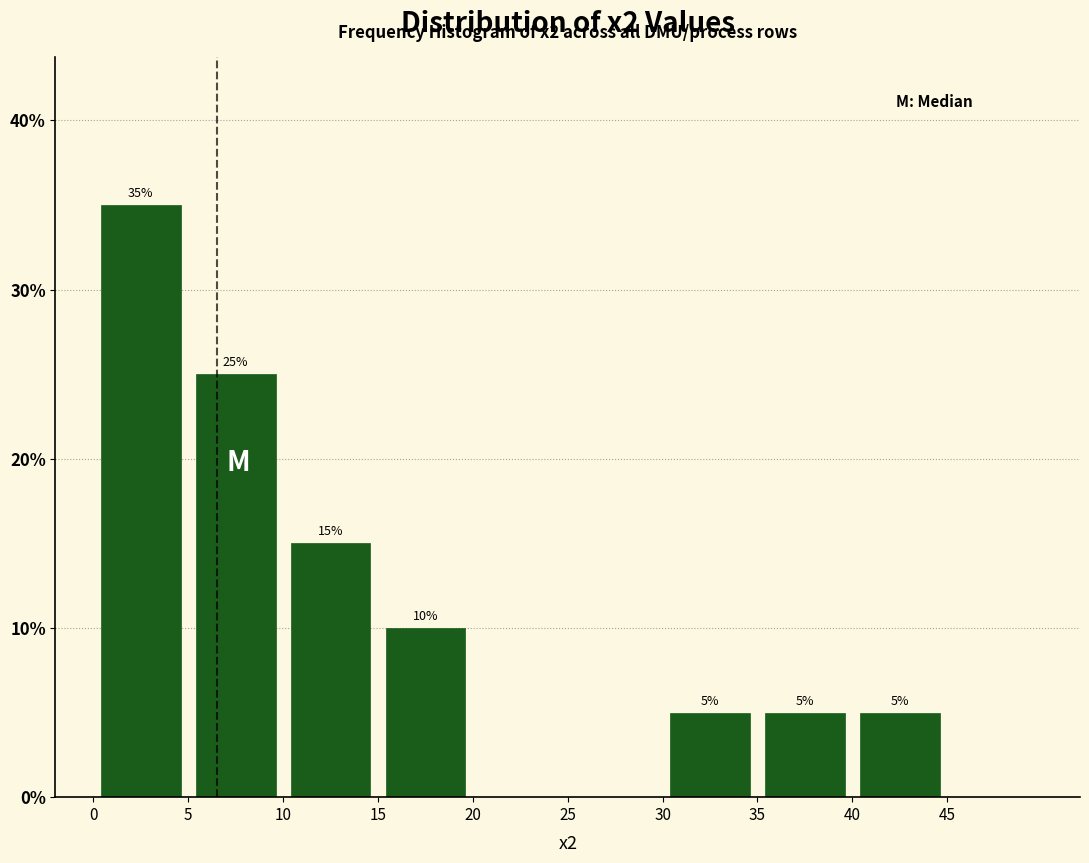

Over which range of the x-axis is the bar tallest?

0 to 5